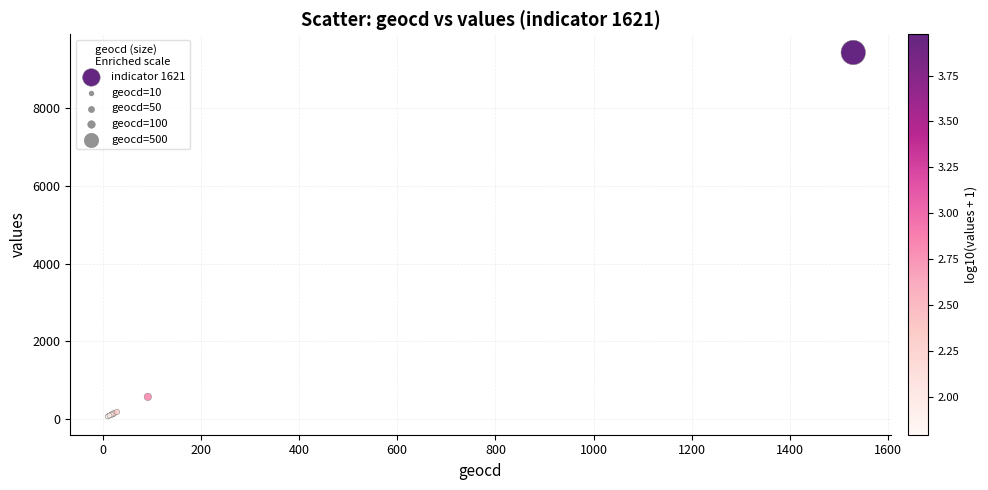

What Y value in the scatter plot is closest to 4746?

567